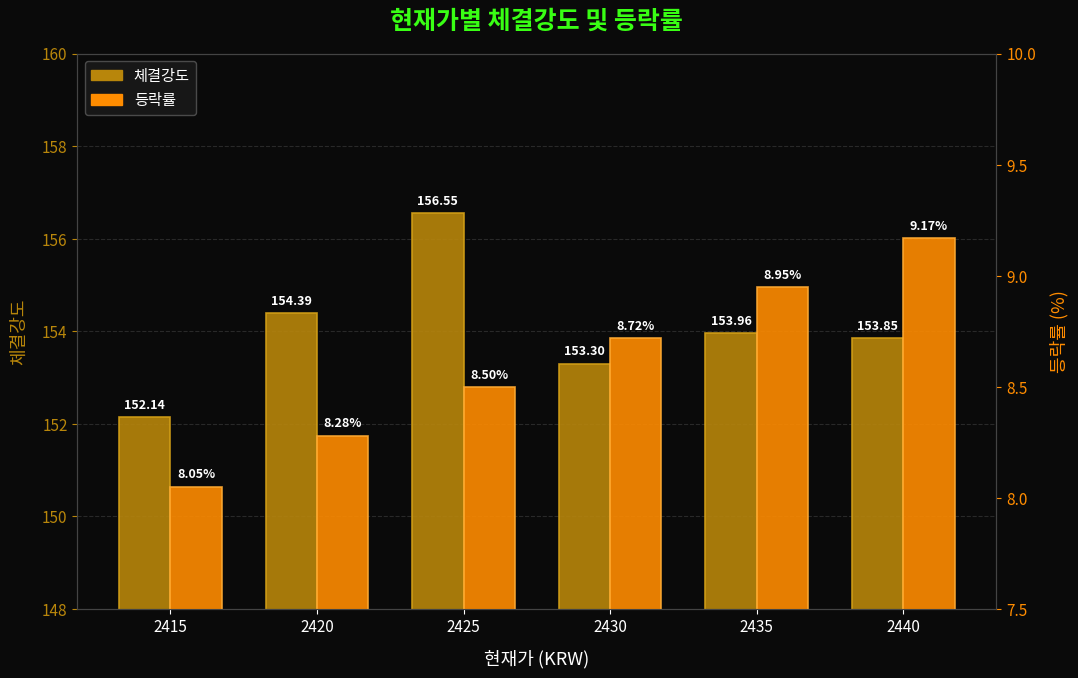

What is the maximum value for 체결강도?

156.6